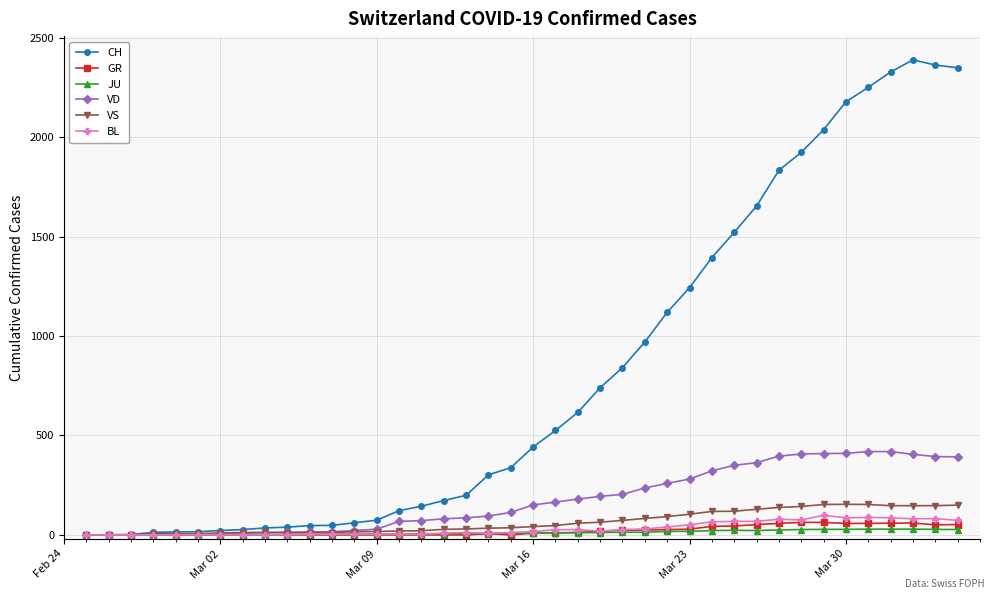

Which series has the largest range (max minus min)?

CH